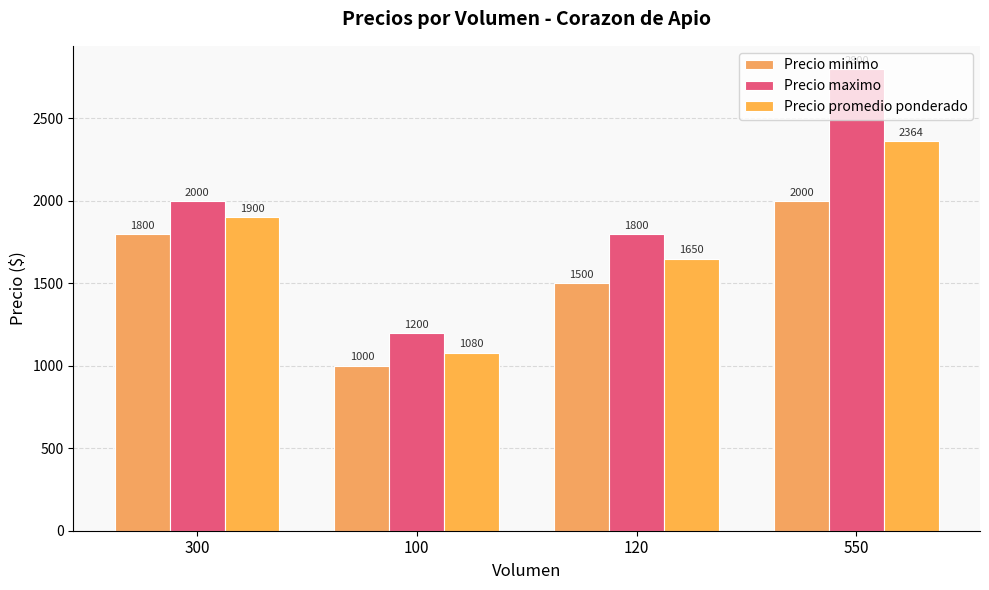

Is the value of Precio minimo at 550 greater than the value of Precio maximo at 300?

No